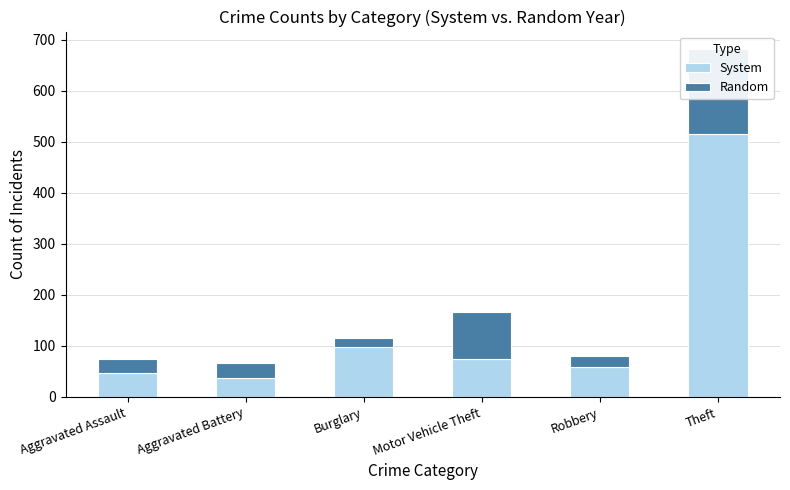

What is the value of the System bar at the 3rd from the left?

98